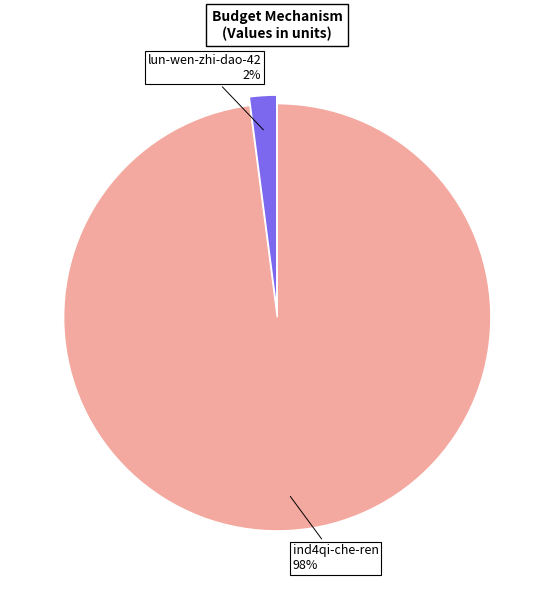

What percentage is the lun-wen-zhi-dao-42 slice, to the nearest percent?

2%